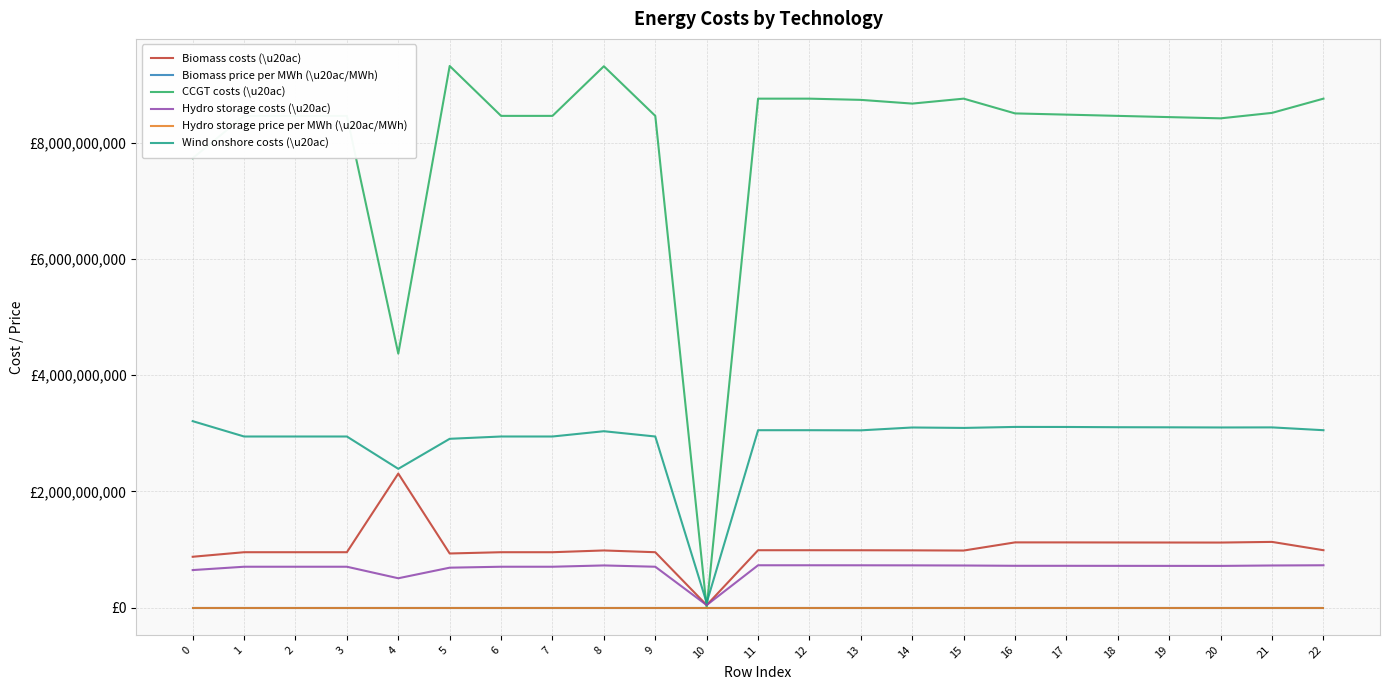

Reading left to right, list all the values displayed in this chart.

Biomass costs (\u20ac): 0=876701877.2	1=954932128.7	2=954932128.7	3=954932128.7	4=2307738001.4	5=933066952.8	6=954932128.7	7=954932128.7	8=985165696.2	9=954932128.7	10=44953661.7	11=989140946.3	12=989140946.3	13=988530883.3	14=986916563.4	15=983587194.9	16=1124027648.7	17=1123714603.1	18=1122524669.8	19=1121708030.4	20=1121088835.0	21=1132275701.3	22=989140946.3
Biomass price per MWh (\u20ac/MWh): 0=35.3	1=37.9	2=37.9	3=37.9	4=28.2	5=37.0	6=37.9	7=37.9	8=39.1	9=37.9	10=5.8	11=39.2	12=39.2	13=39.2	14=39.2	15=39.0	16=38.8	17=38.8	18=38.7	19=38.7	20=38.7	21=39.1	22=39.2
CCGT costs (\u20ac): 0=7732326778.4	1=8460882563.0	2=8460882563.0	3=8460882563.0	4=4371068692.0	5=9319277849.6	6=8460882563.0	7=8460882563.0	8=9314667654.7	9=8460882563.0	10=1147296.7	11=8757160973.8	12=8757160973.8	13=8736137494.1	14=8672233098.2	15=8757171833.6	16=8503356005.9	17=8482462754.3	18=8460966304.5	19=8439619387.9	20=8418472912.8	21=8512517270.0	22=8757160973.8
Hydro storage costs (\u20ac): 0=647636548.9	1=705091697.2	2=705091697.2	3=705091697.2	4=506842996.8	5=688947552.6	6=705091697.2	7=705091697.2	8=727403849.3	9=705091697.2	10=45522425.5	11=730349765.2	12=730349765.2	13=729901045.3	14=728712950.5	15=726255467.5	16=721258782.6	17=721061583.4	18=720303583.2	19=719785438.5	20=719395199.1	21=726578726.3	22=730349765.2
Hydro storage price per MWh (\u20ac/MWh): 0=34.8	1=37.9	2=37.9	3=37.9	4=27.2	5=37.0	6=37.9	7=37.9	8=39.1	9=37.9	10=2.7	11=39.2	12=39.2	13=39.2	14=39.1	15=39.0	16=38.7	17=38.7	18=38.7	19=38.6	20=38.6	21=39.0	22=39.2
Wind onshore costs (\u20ac): 0=3209451788.4	1=2945418492.5	2=2945418492.5	3=2945418492.5	4=2389435899.8	5=2905794697.9	6=2945418492.5	7=2945418492.5	8=3036297065.5	9=2945418492.5	10=84513410.1	11=3053718290.8	12=3053718290.8	13=3051482248.8	14=3100410196.7	15=3092917988.7	16=3110177761.8	17=3109391332.7	18=3105073367.0	19=3103403071.7	20=3100767305.3	21=3102108294.1	22=3053718290.8